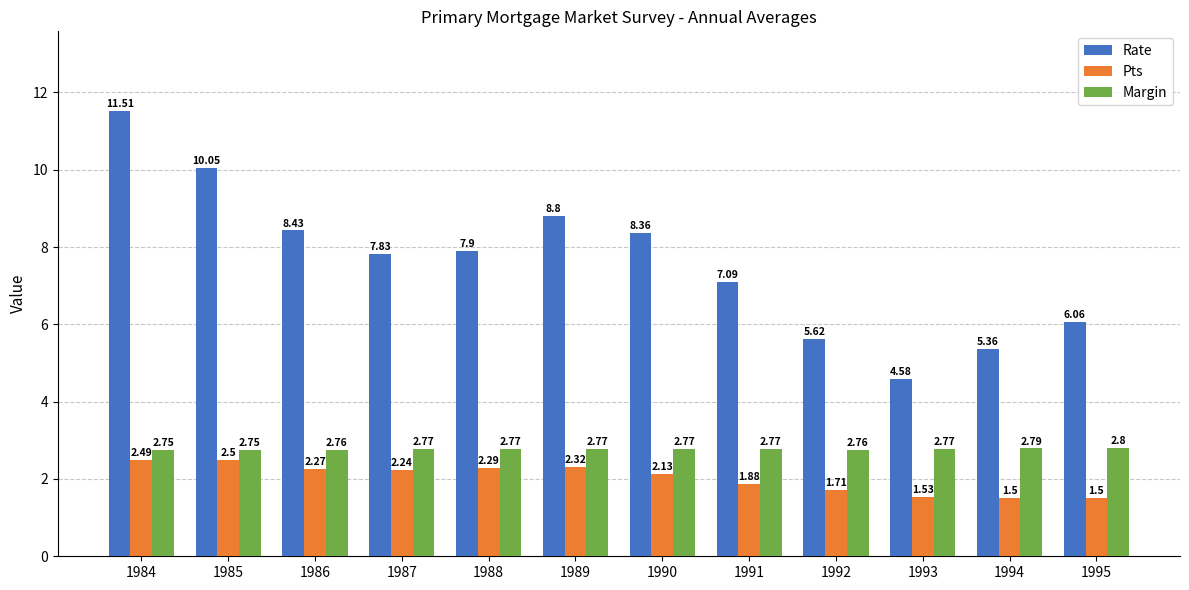

What is the maximum value for Margin?

2.8